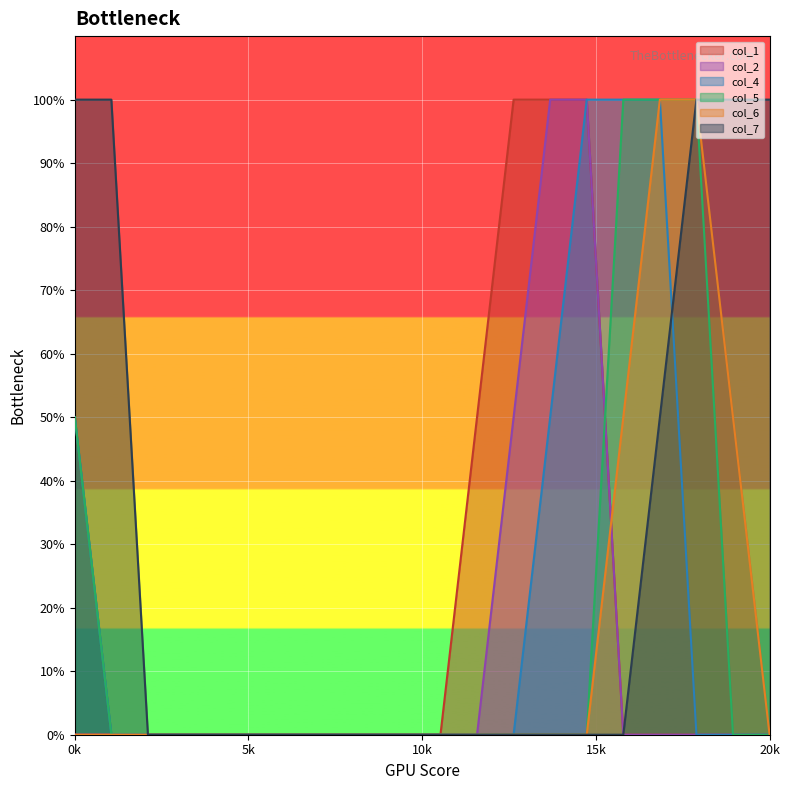

Is the value of col_6 at 1 greater than the value of col_1 at 14?

No